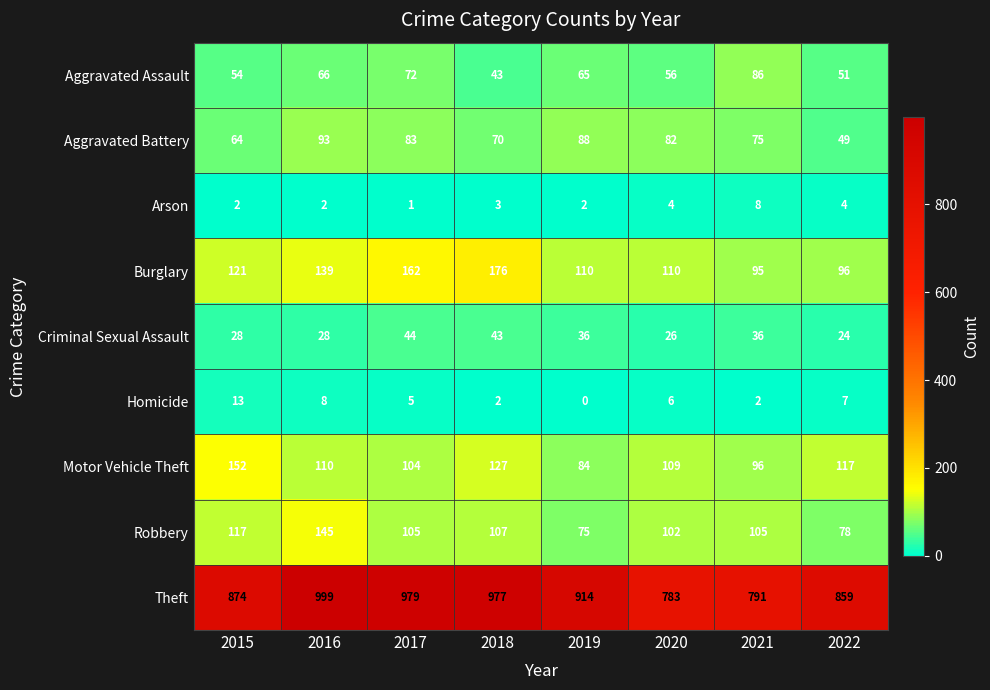

What is the spread (max minus min) of values at 2015?

872